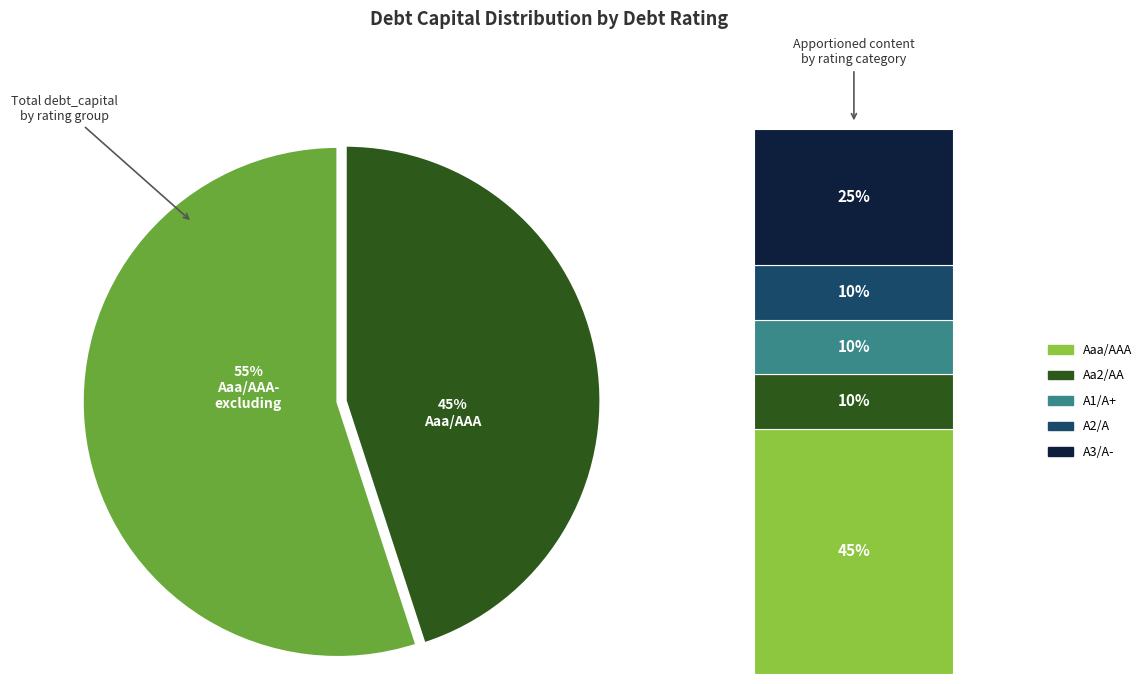

To the nearest percent, what is the average slice percentage?

20%